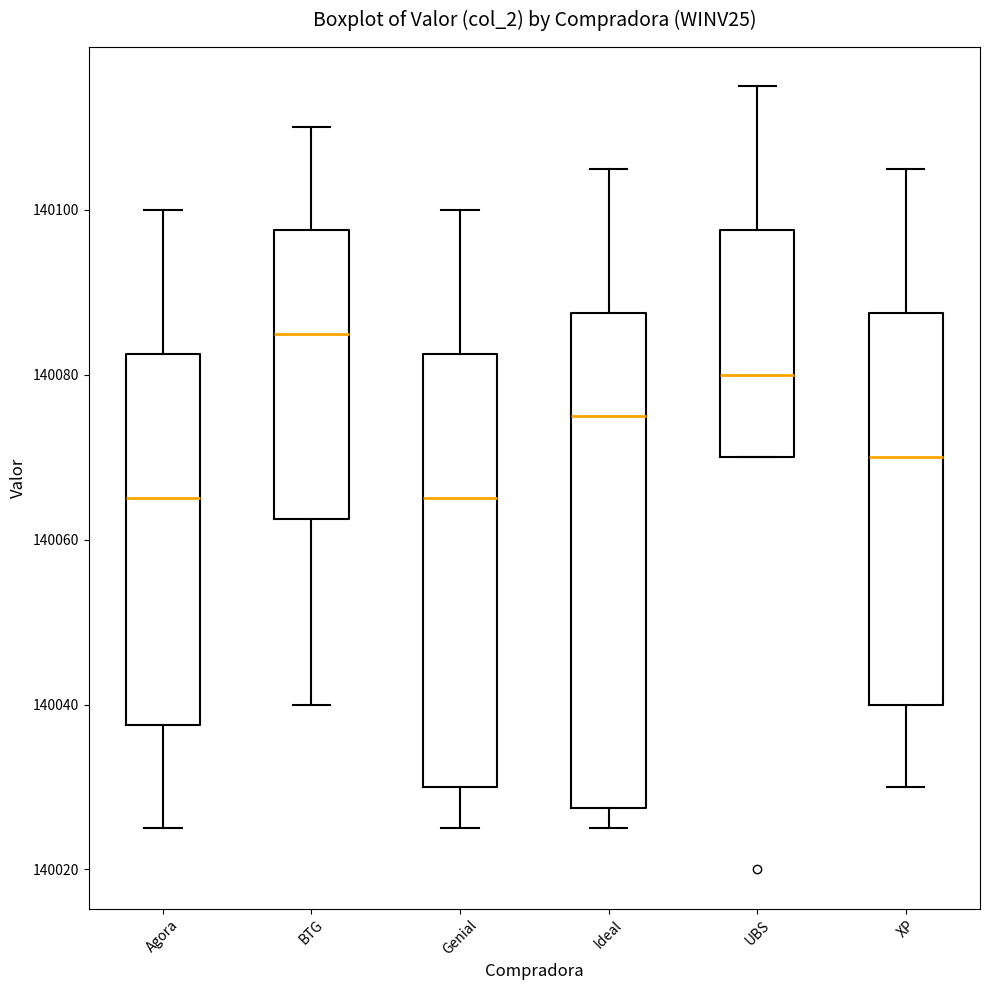

Comparing the boxes themselves (not the whiskers), which one is the tallest?

Ideal